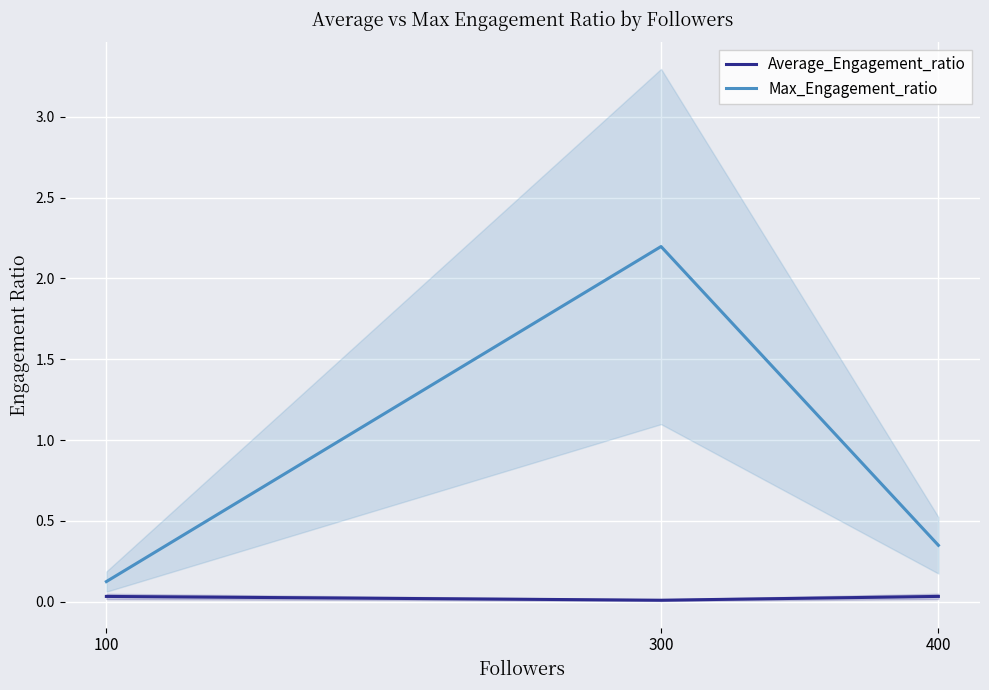

Reading left to right, transcribe all the data shown in this chart.

Average_Engagement_ratio: 0.0	0.0	0.0
Max_Engagement_ratio: 0.1	2.2	0.3